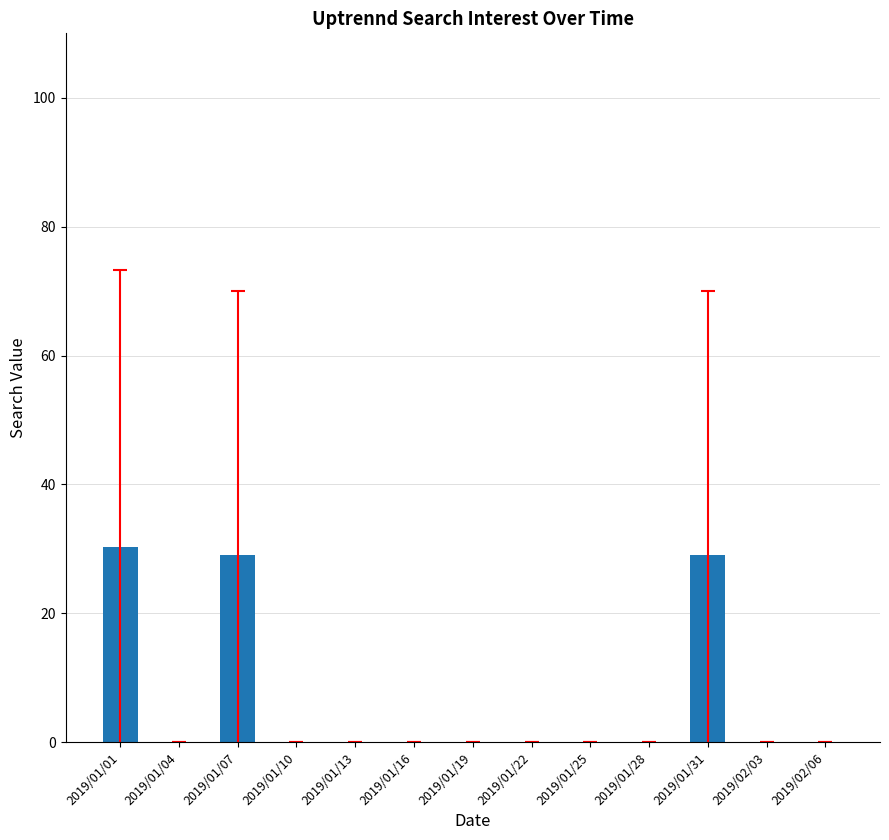

Reading left to right, list all the values displayed in this chart.

2019/01/01=30.3	2019/01/04=0.0	2019/01/07=29.0	2019/01/10=0.0	2019/01/13=0.0	2019/01/16=0.0	2019/01/19=0.0	2019/01/22=0.0	2019/01/25=0.0	2019/01/28=0.0	2019/01/31=29.0	2019/02/03=0.0	2019/02/06=0.0